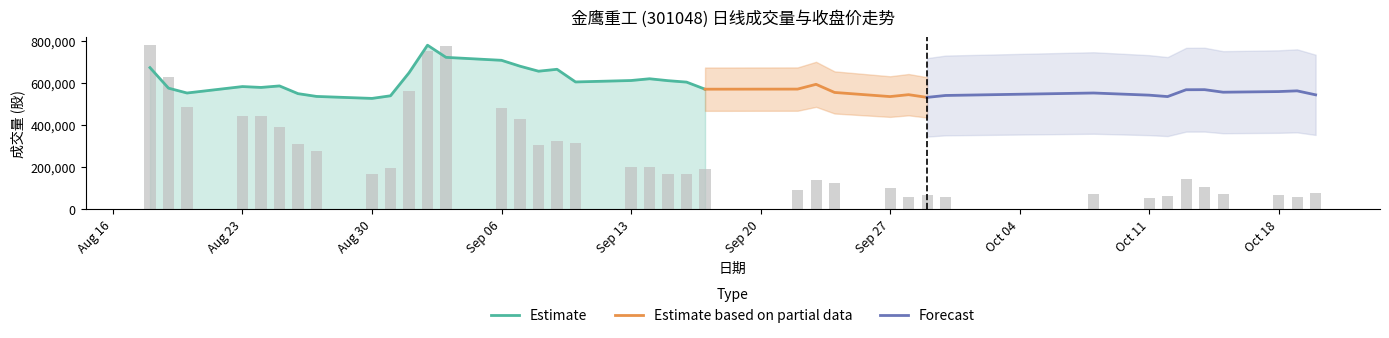

How many distinct data groups are displayed?

4